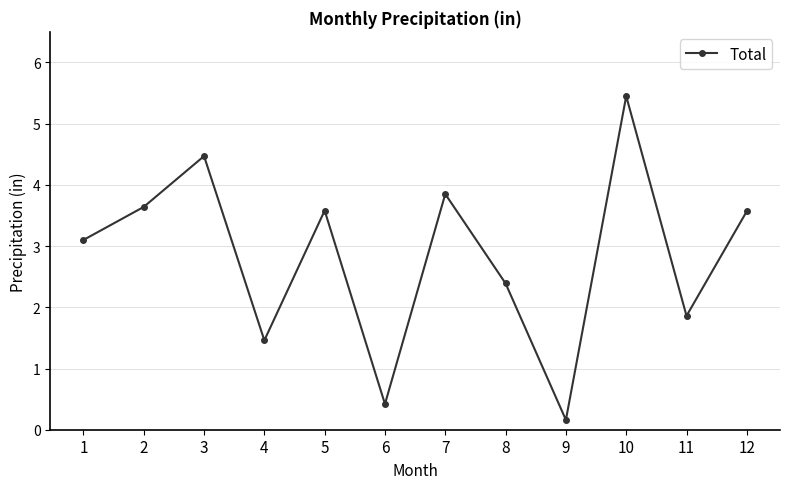

Where is the first local maximum?

3